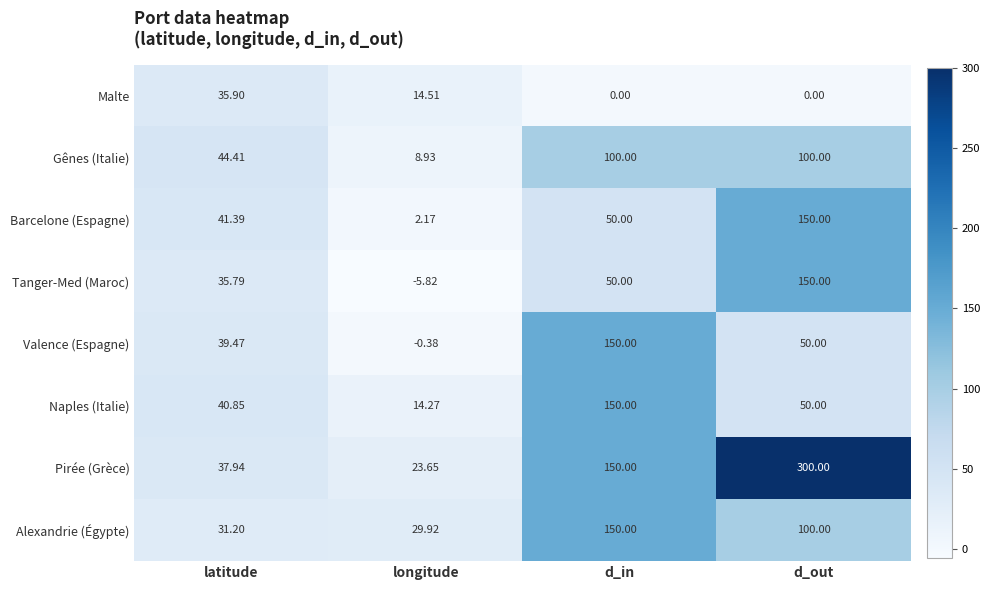

At which label is Barcelone (Espagne) closest to 76?

d_in